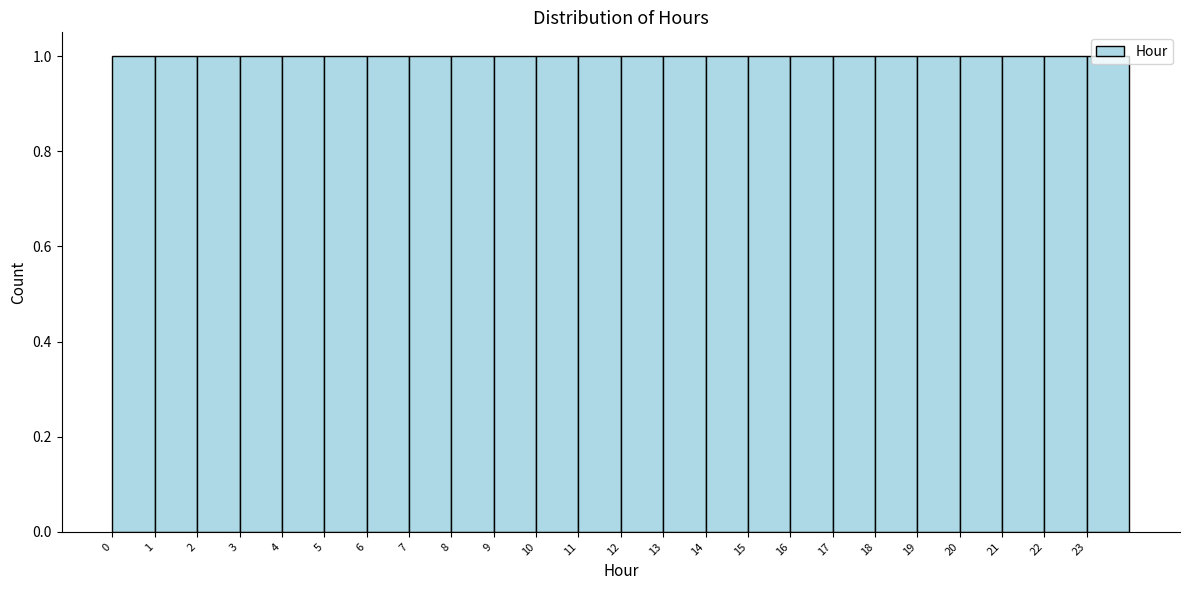

Reading left to right, list every bar in this chart as the range it spans on the x-axis followed by its height. The values are not printed on the chart, so give them approximately, as read against the axis.

0 to 1: 1
1 to 2: 1
2 to 3: 1
3 to 4: 1
4 to 5: 1
5 to 6: 1
6 to 7: 1
7 to 8: 1
8 to 9: 1
9 to 10: 1
10 to 11: 1
11 to 12: 1
12 to 13: 1
13 to 14: 1
14 to 15: 1
15 to 16: 1
16 to 17: 1
17 to 18: 1
18 to 19: 1
19 to 20: 1
20 to 21: 1
21 to 22: 1
22 to 23: 1
23 to 24: 1